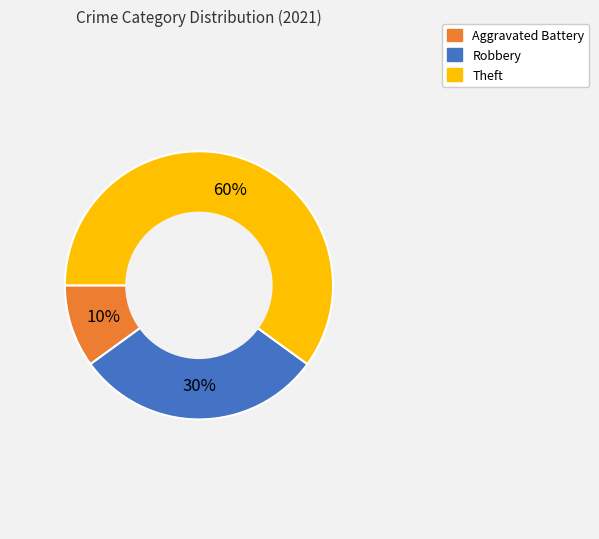

Is there any slice that represents more than half of the pie?

Yes